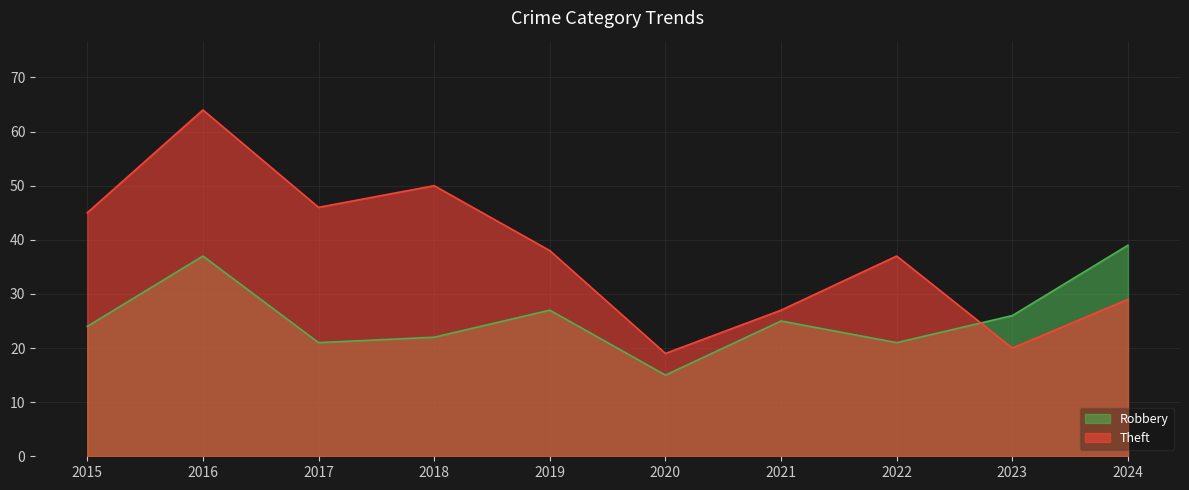

Rank the series by their maximum value, from highest to lowest.

Theft, Robbery